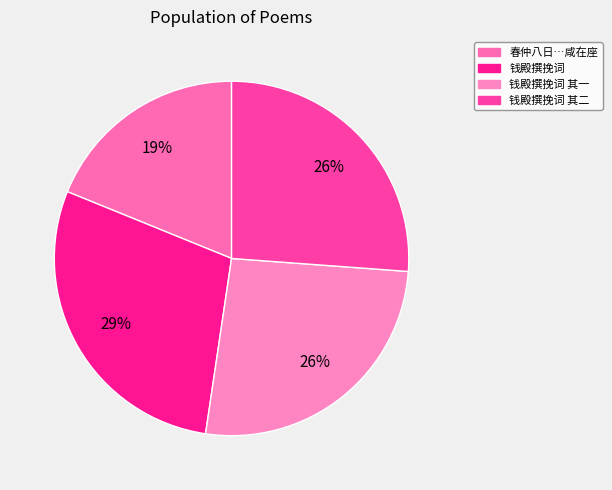

Which slice is the smallest?

春仲八日…咸在座